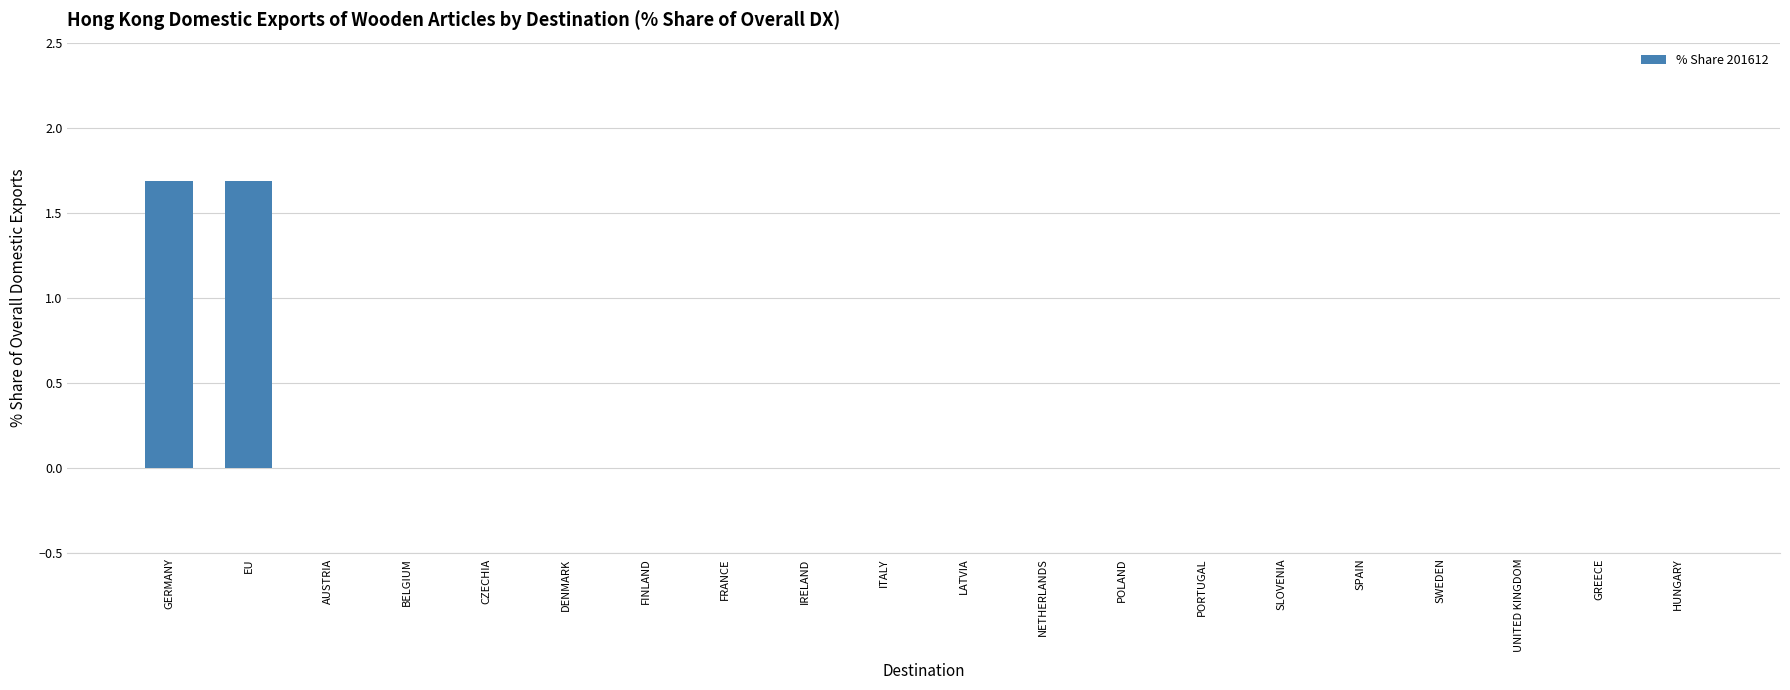

The value at PORTUGAL is -1.1. True or false?

False